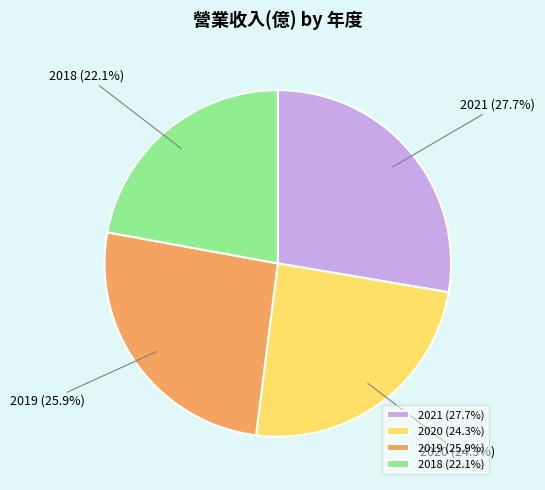

Which has a higher value, 2020 or 2021?

2021